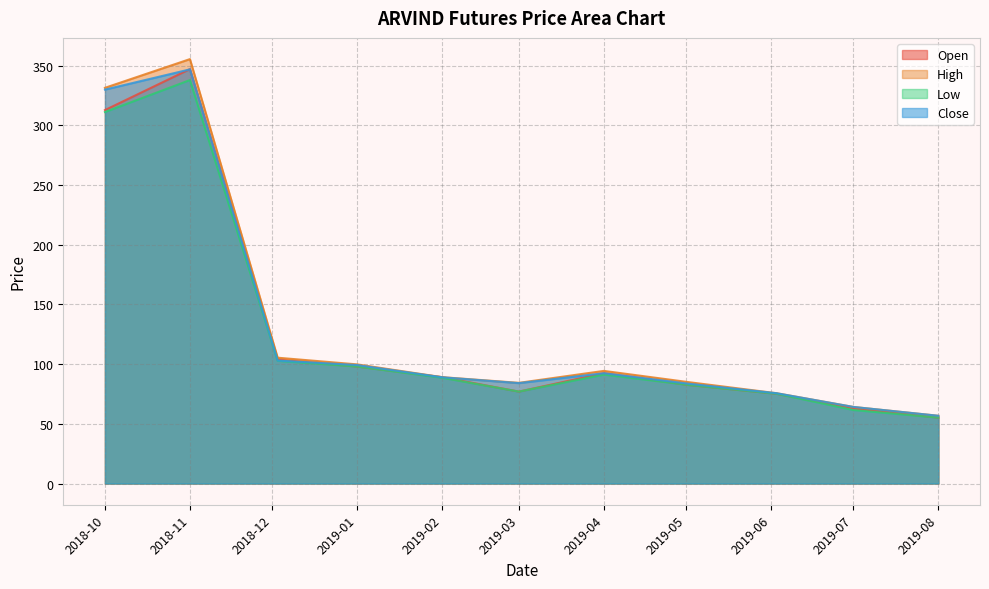

What is the maximum value for High?

355.6